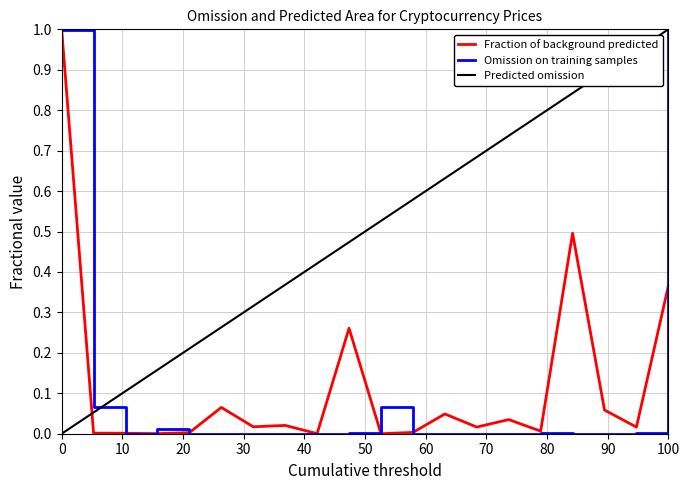

Reading left to right, what are all the values shown in this chart?

Fraction of background predicted: 1.0	0.0	0.0	0.0	0.0	0.1	0.0	0.0	0.0	0.3	0.0	0.0	0.0	0.0	0.0	0.0	0.5	0.1	0.0	0.4
Omission on training samples: 1.0	0.1	0.0	0.0	0.0	0.0	0.0	0.0	0.0	0.0	0.1	0.0	0.0	0.0	0.0	0.0	0.0	0.0	0.0	1.0